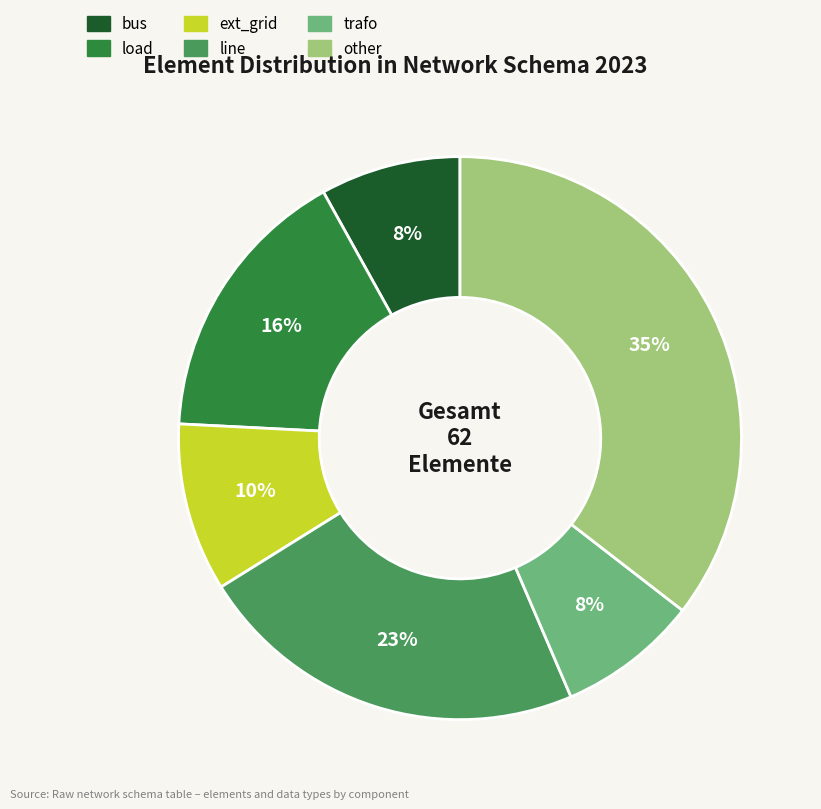

What is the largest slice in the pie chart?

other